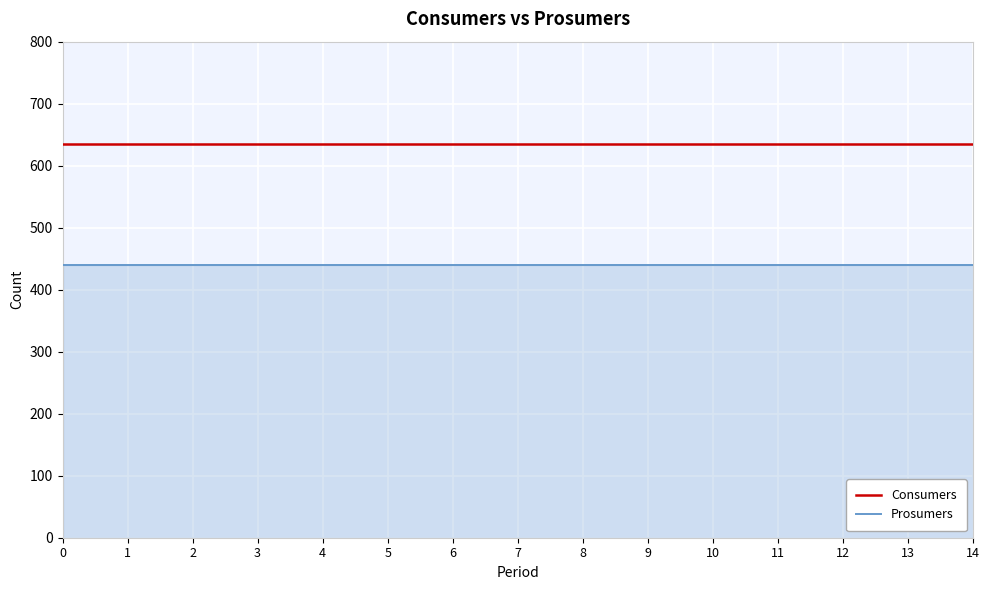

Rank the series by their average value, from lowest to highest.

Prosumers, Consumers